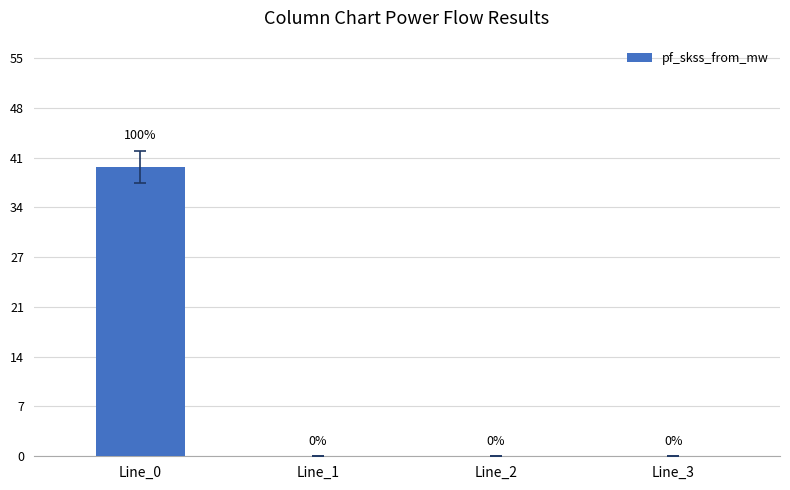

True or false: the data shows -20.7 at Line_1.

False